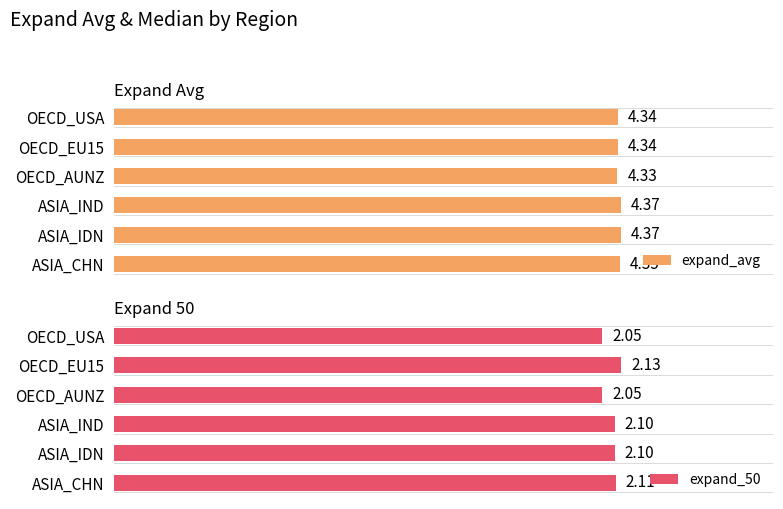

At which label is expand_avg closest to 4?

OECD_AUNZ